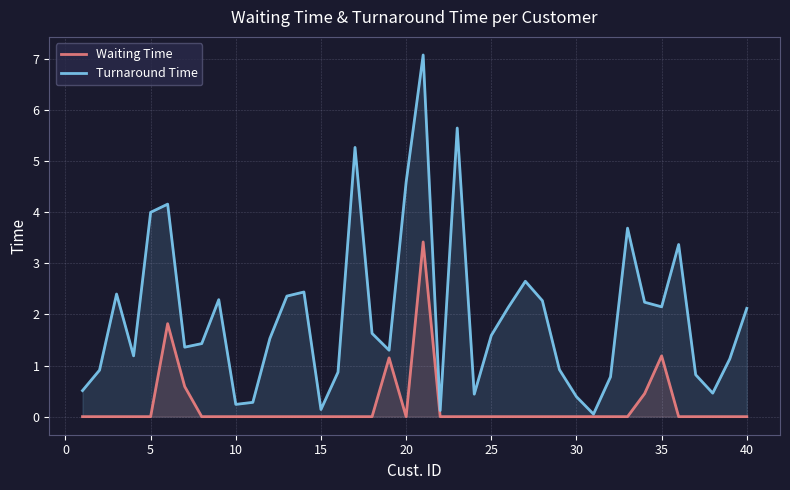

What is the value of the Turnaround Time point at the 34th from the left?

2.2